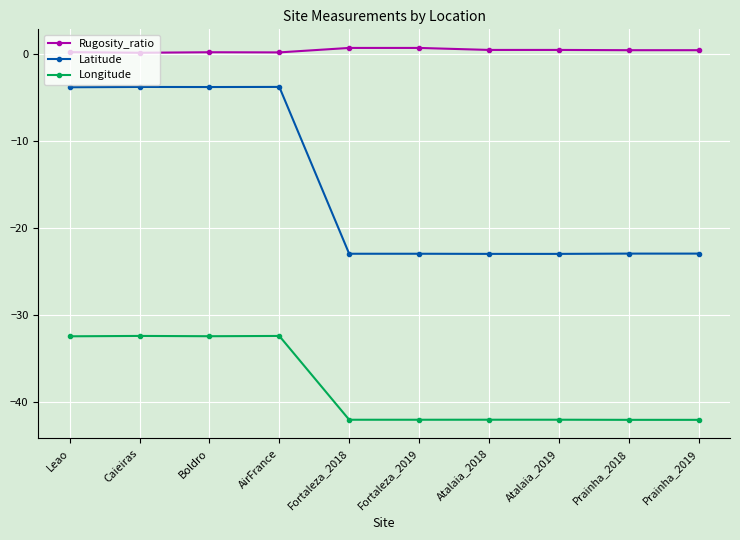

What is the difference between the maximum and second lowest values in the Latitude series?

19.2